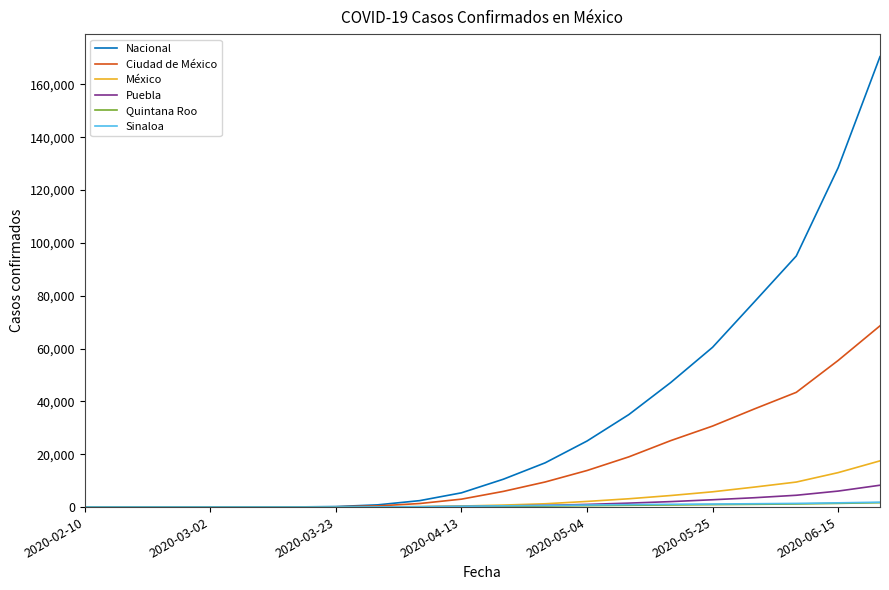

What is the maximum value shown in the chart?

170485